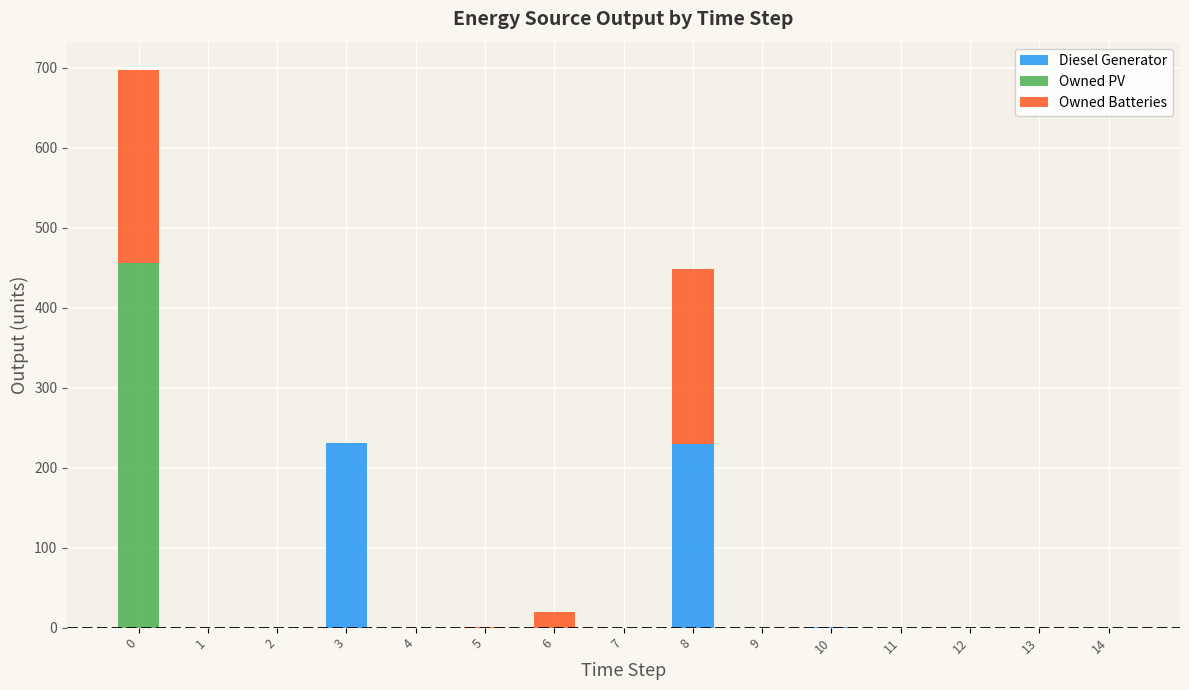

What are all the series names shown in the legend?

Diesel Generator, Owned PV, Owned Batteries